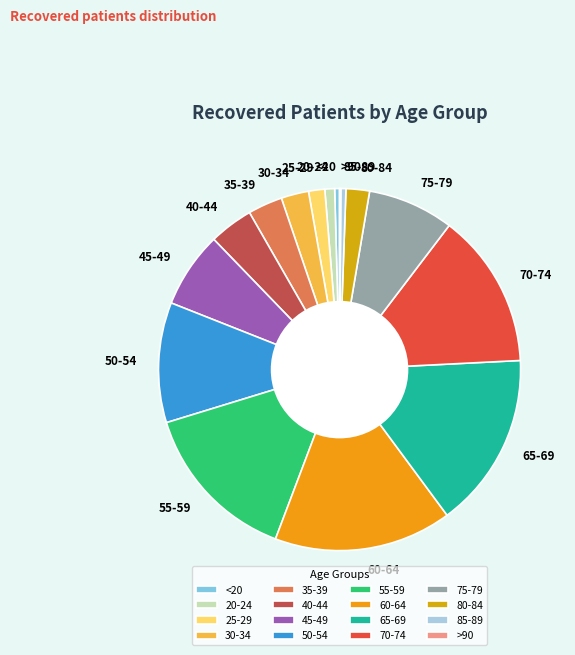

Between 85-89 and 80-84, which is larger?

80-84